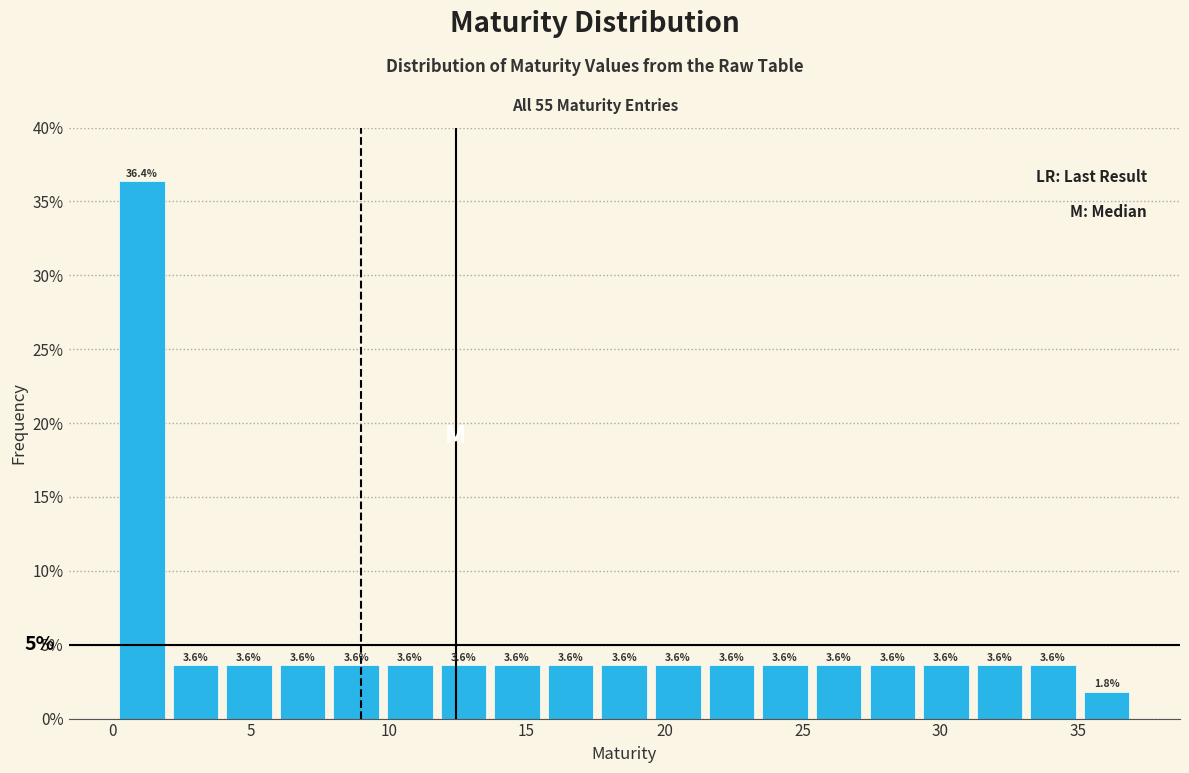

Read against the x-axis, roughly where is the centre of the tallest bar?

1.0